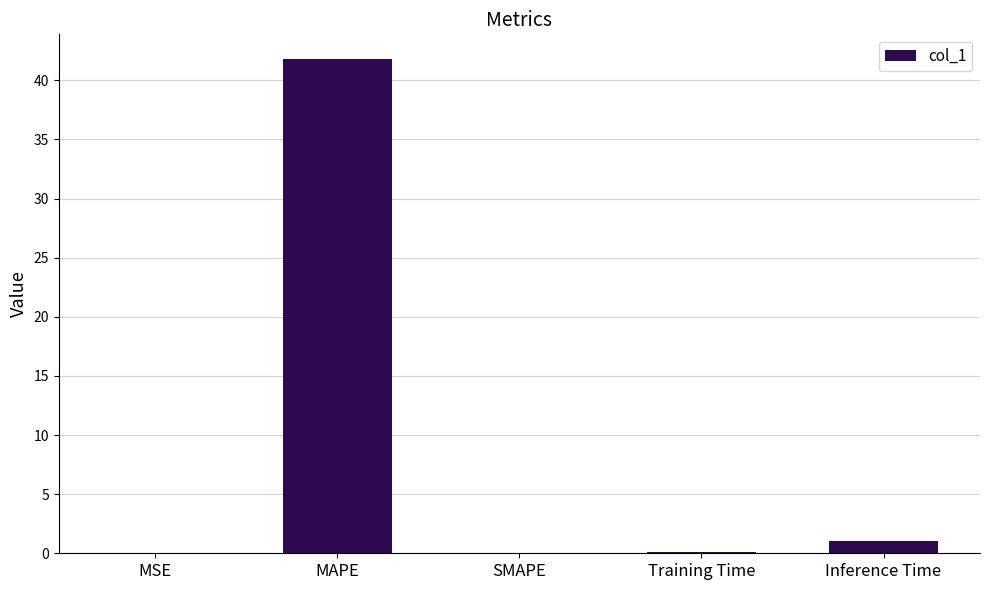

What is the sum of the values at Training Time and MSE?

0.2